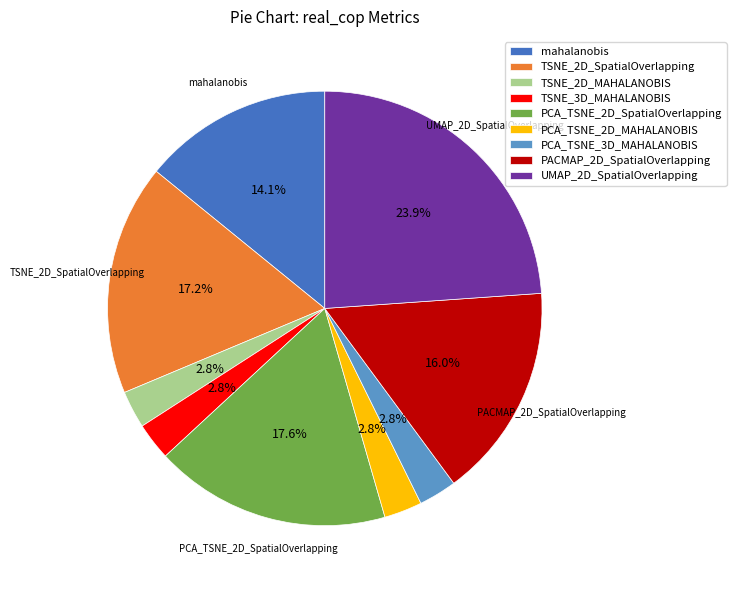

Between PACMAP_2D_SpatialOverlapping and mahalanobis, which is larger?

PACMAP_2D_SpatialOverlapping